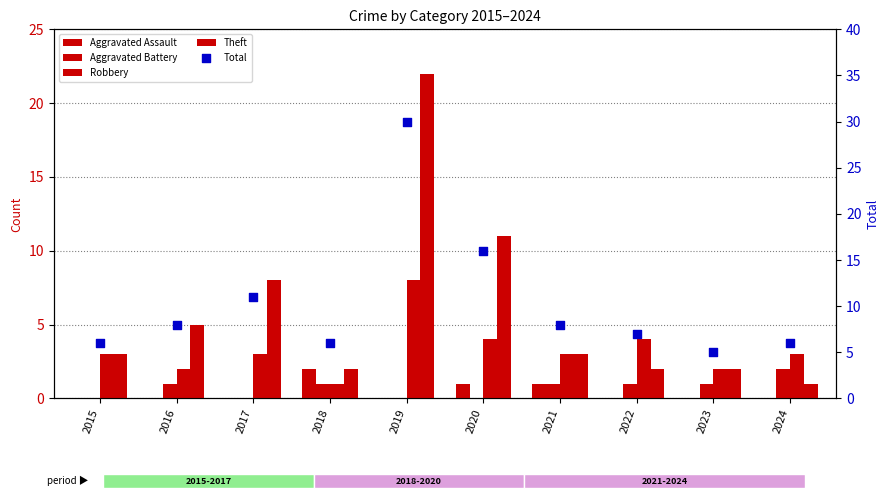

Which series has the largest total across all categories?

Total